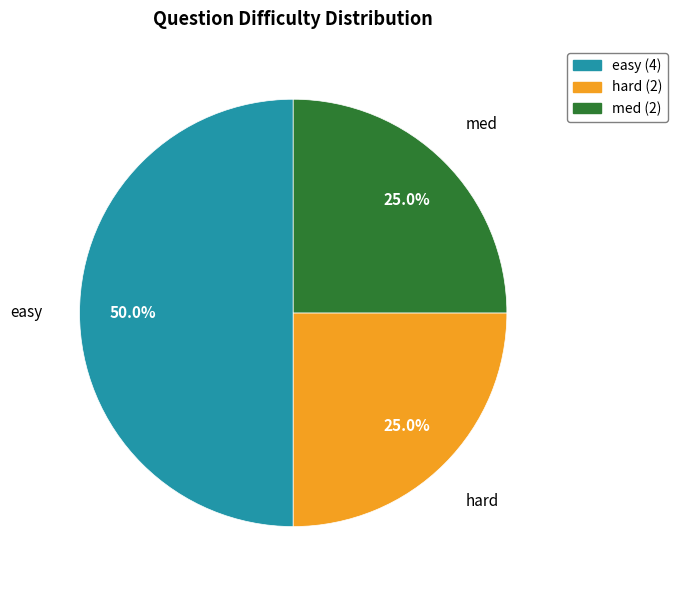

To the nearest percent, what is the average slice percentage?

33%